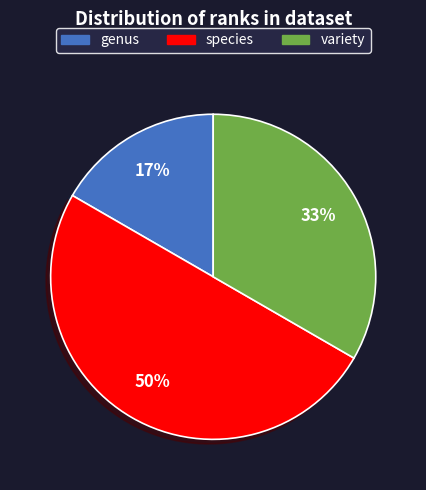

To the nearest percent, what is the difference between the largest and smallest slice percentages?

33%